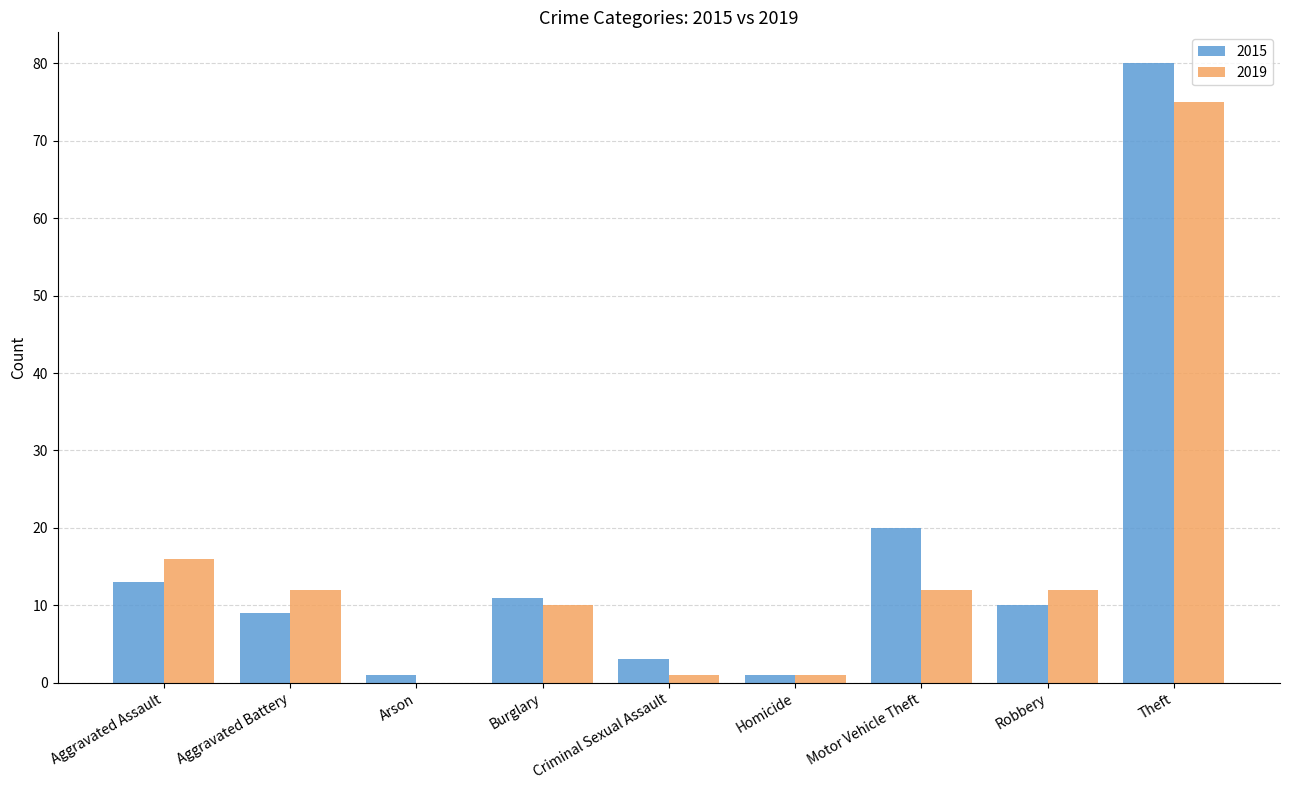

Is the value of 2019 at Aggravated Assault greater than the value of 2015 at Homicide?

Yes